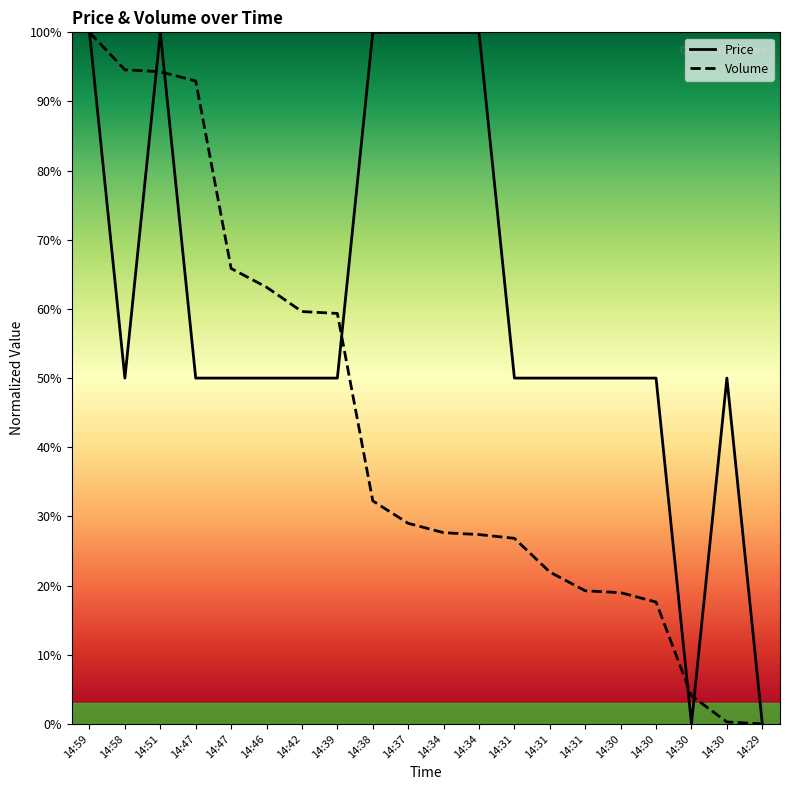

Does the chart display data point markers on the line(s)?

No